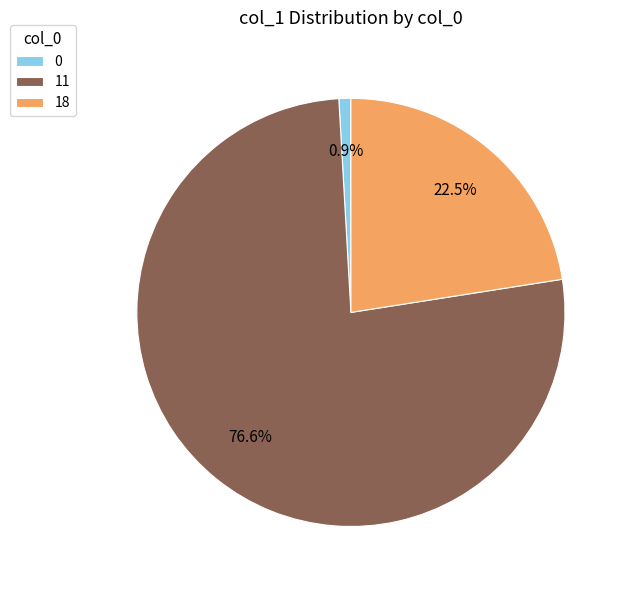

Approximately how many times larger is the value at 11 compared to 18?

3.4